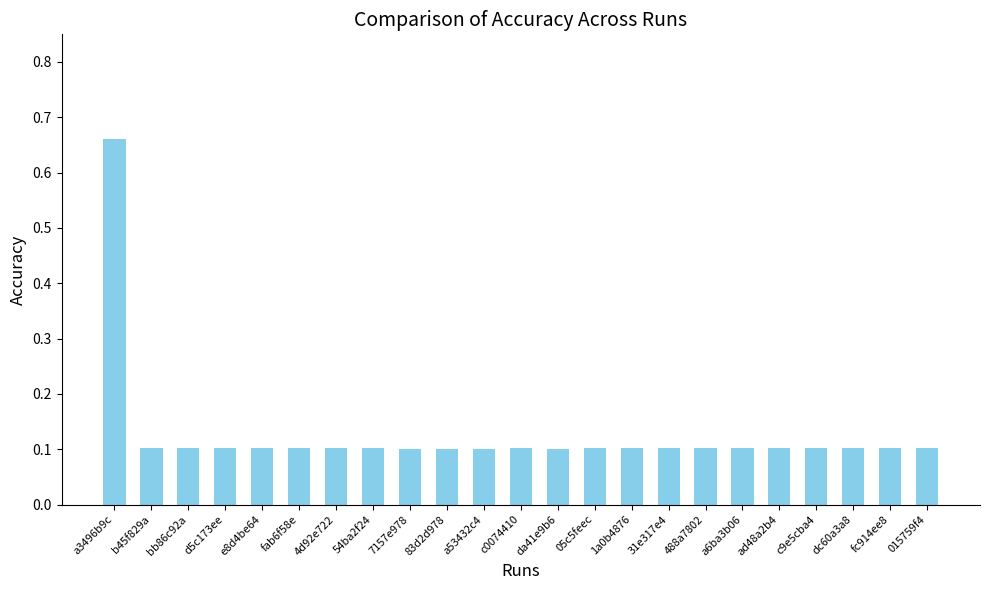

What is the difference between the maximum and minimum values?

0.6